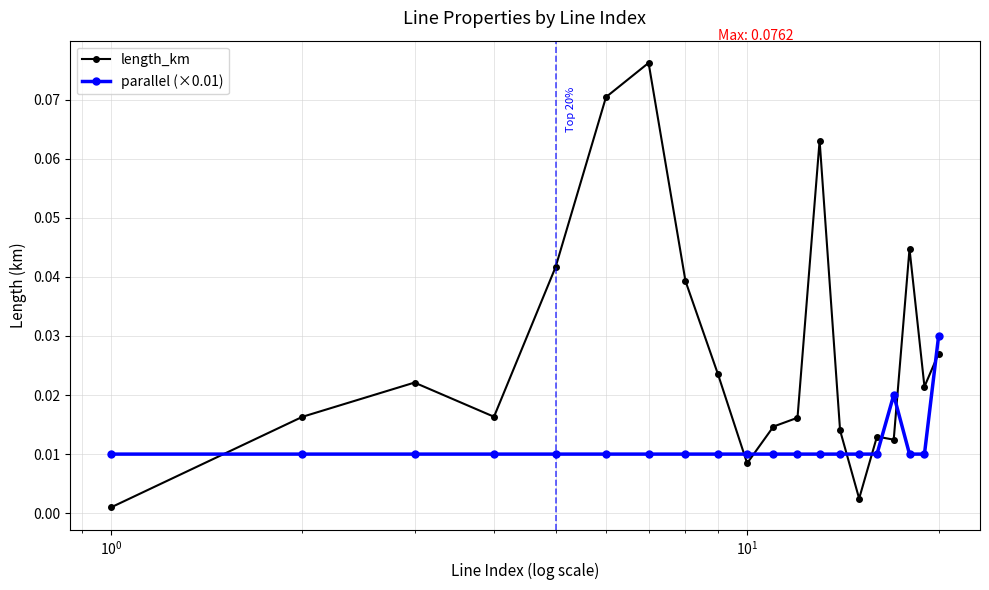

Rank the series by their average value, from highest to lowest.

length_km, parallel (×0.01)